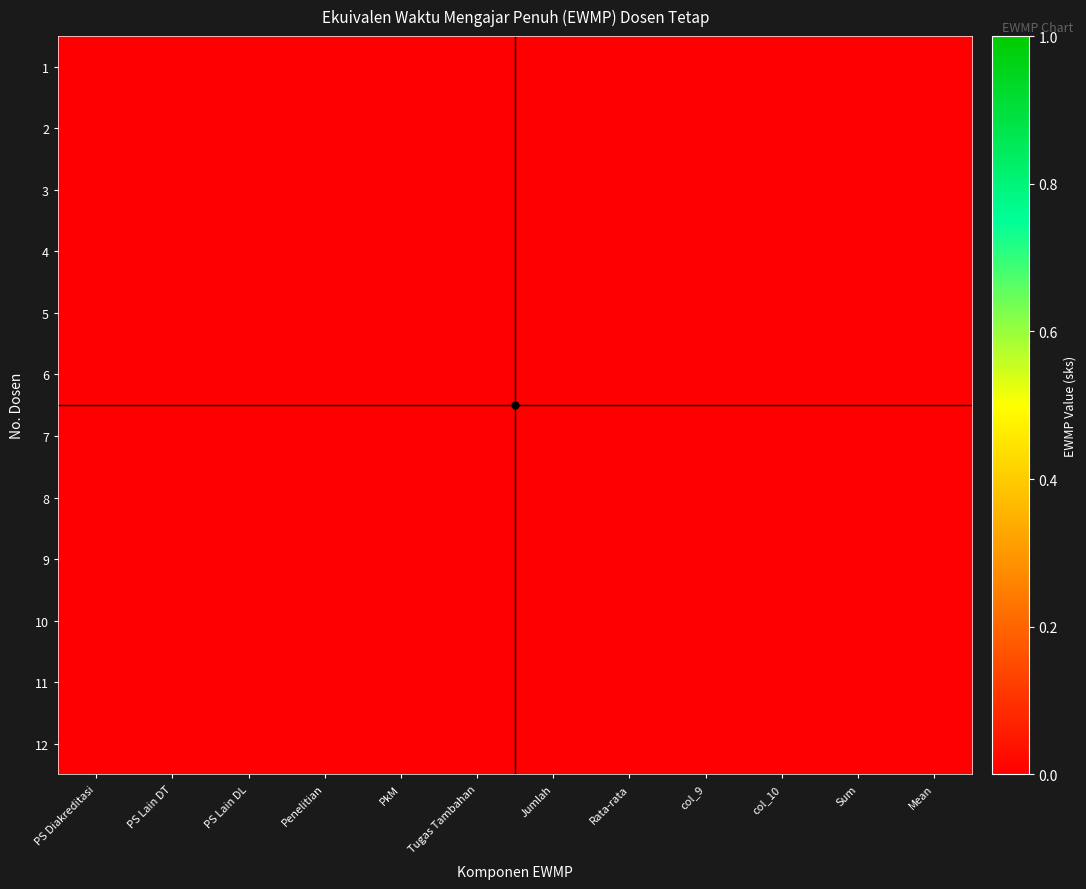

At which category is the sum across all series the highest?

Rata-rata